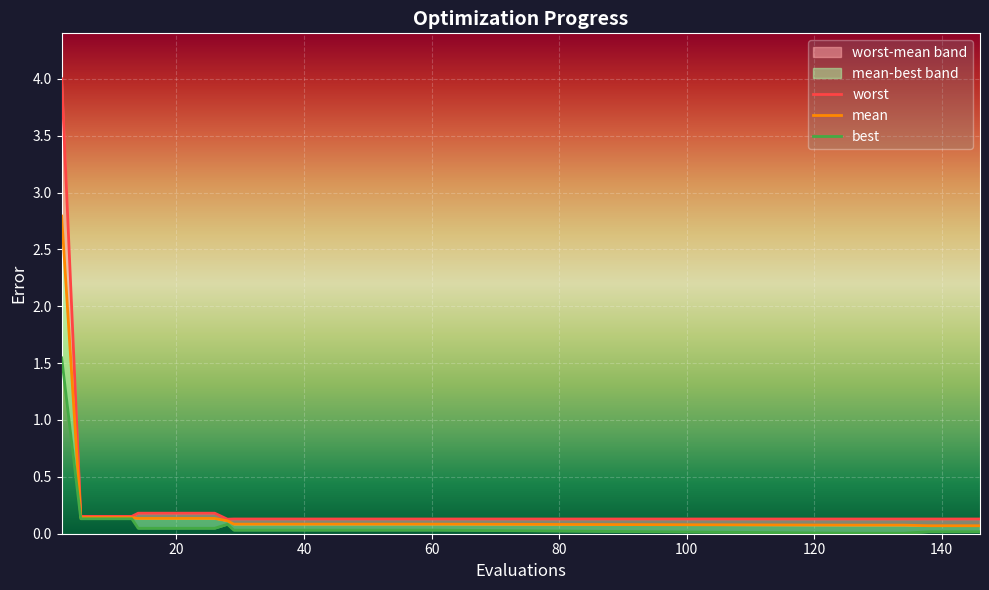

Is the value of mean at 12 greater than the value of best at 23?

Yes